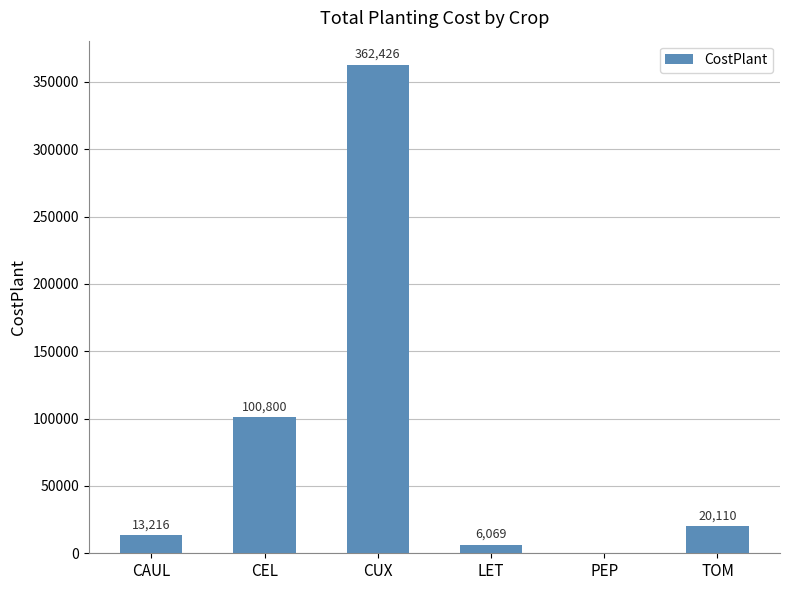

The chart shows a value of 362425.8 at CUX. True or false?

True